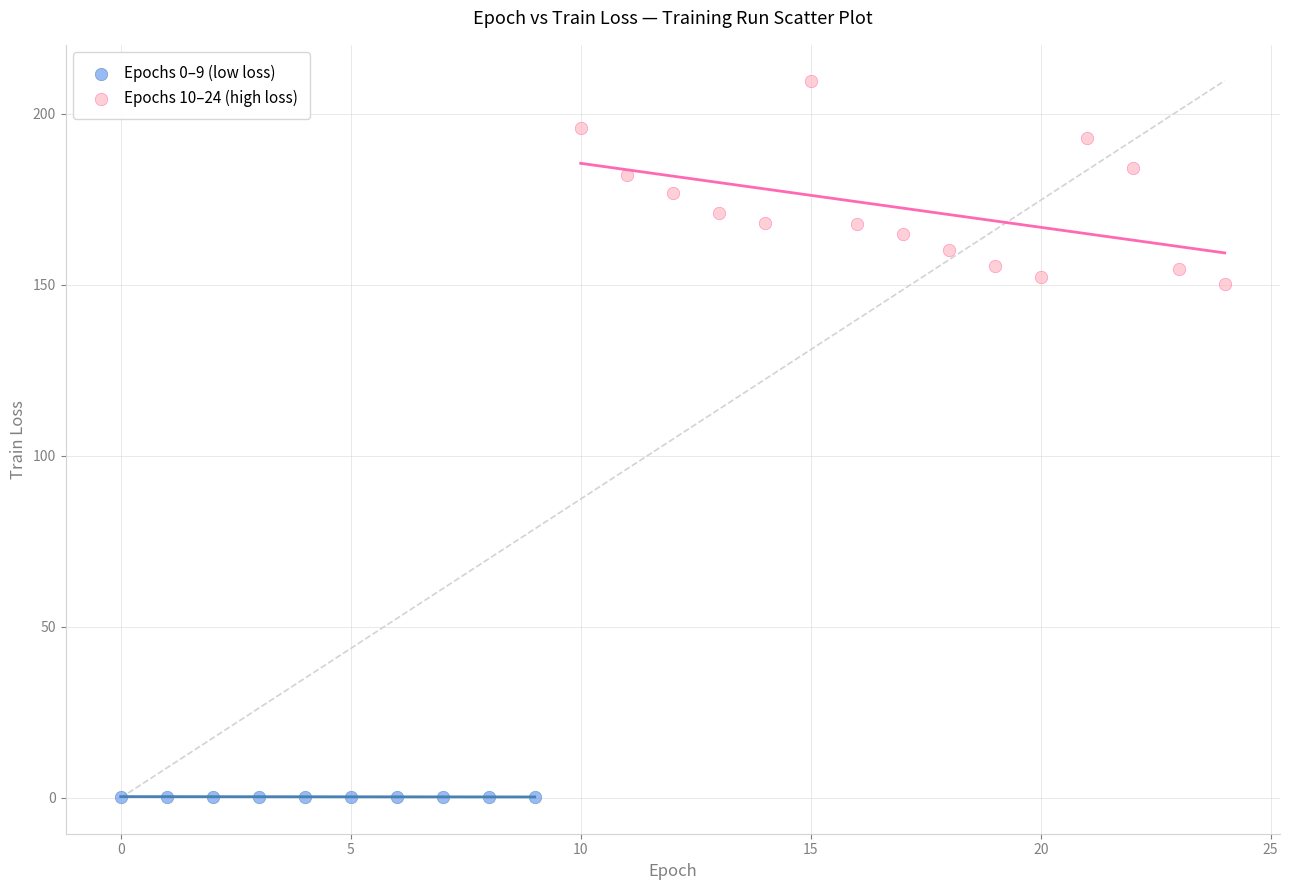

Which series has the largest Y range (max minus min)?

Epochs 10–24 (high loss)